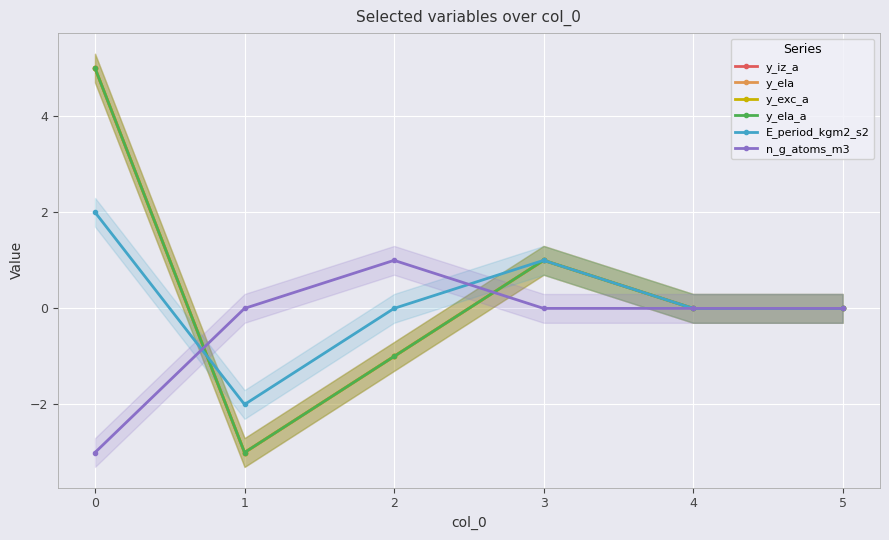

Is the value of y_ela at 2 greater than the value of y_iz_a at 2?

No